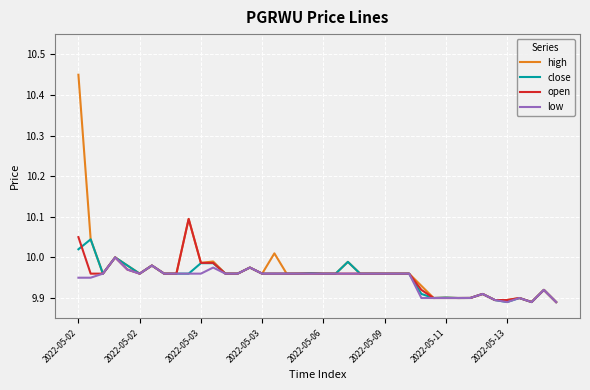

Rank the series by their maximum value, from highest to lowest.

high, open, close, low